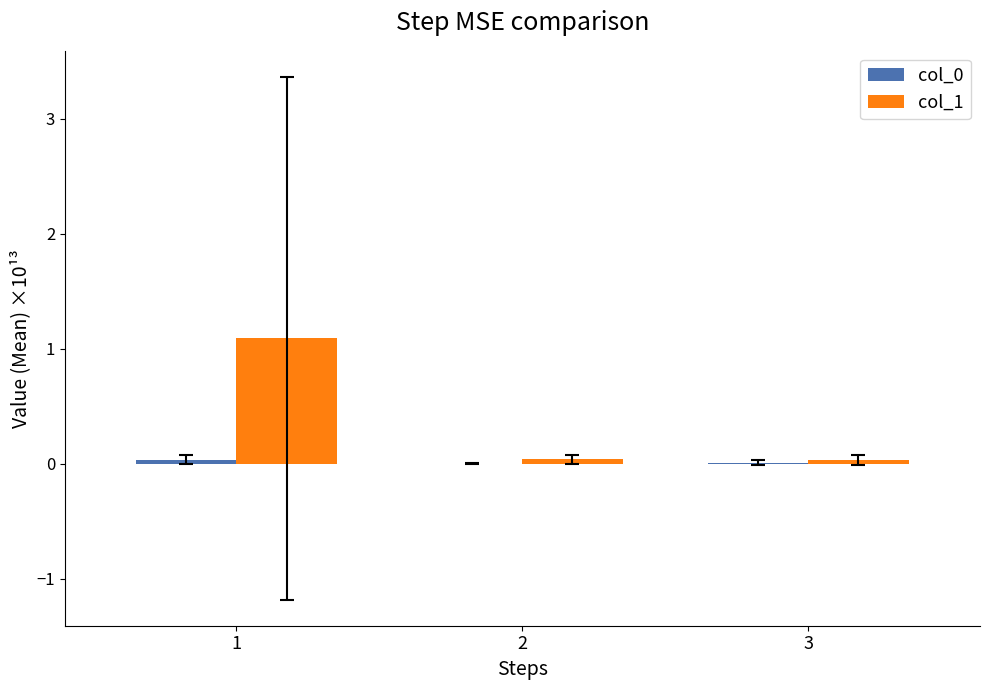

True or false: col_1 has a value of 0.0 at 3.

True